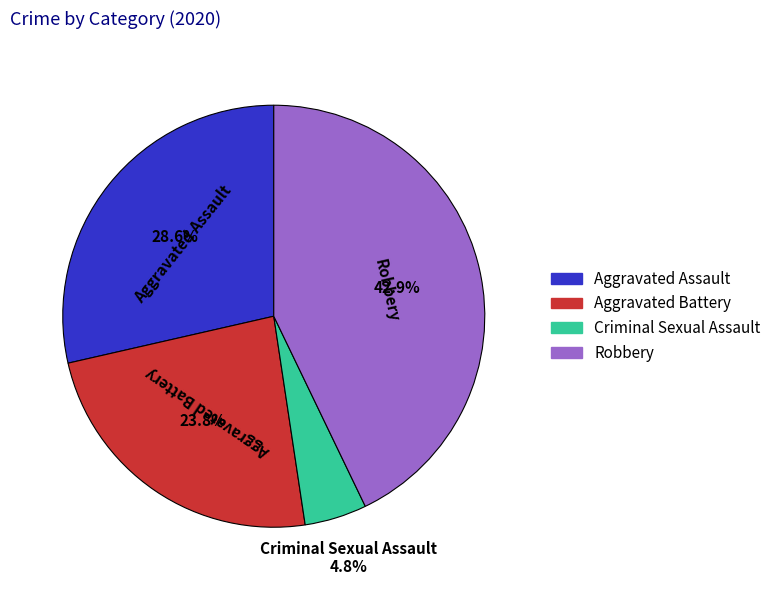

The Aggravated Assault slice represents 29% of the pie. True or false?

True